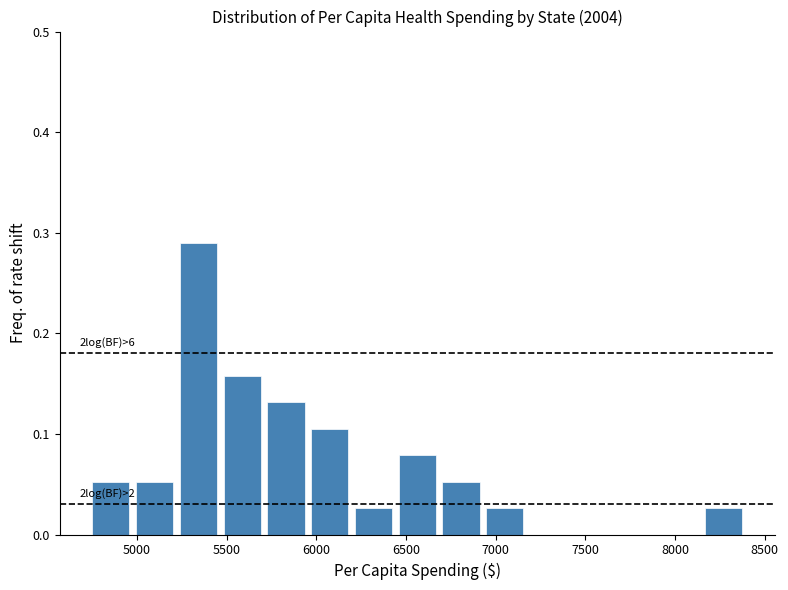

Over which range of the x-axis is the bar tallest?

5200 to 5450